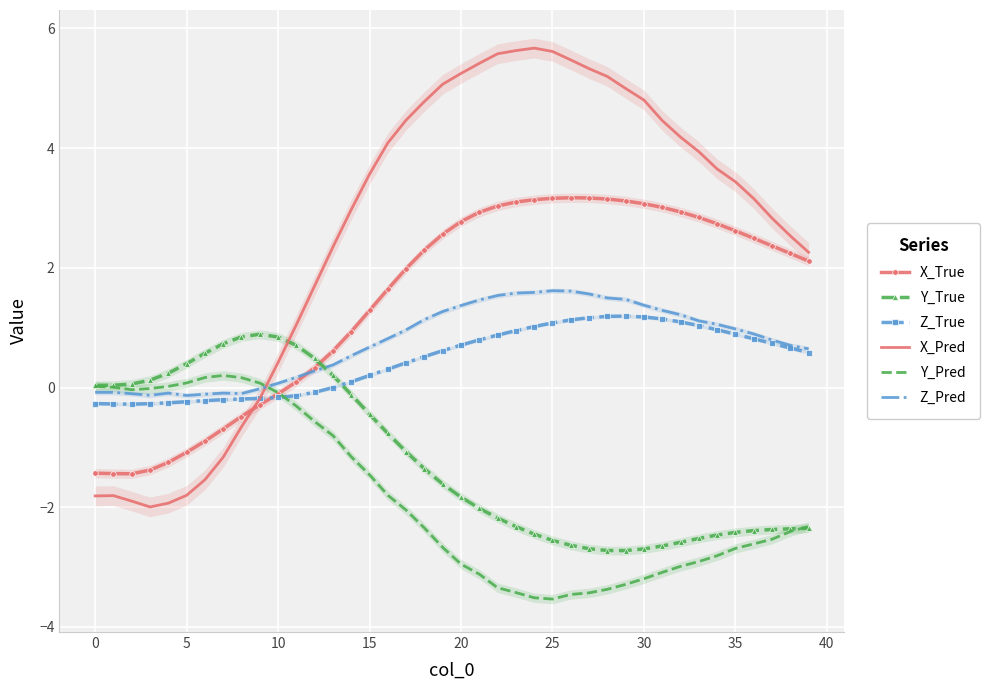

Is the value of Z_True at 19 greater than the value of Y_Pred at 35?

Yes